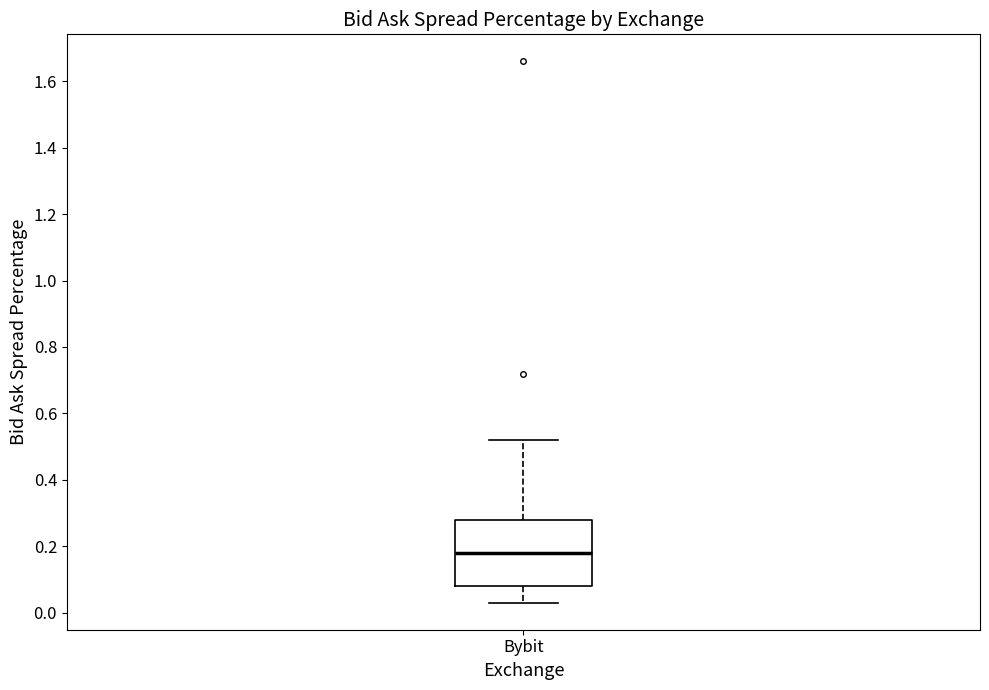

Read this box plot against the y-axis: the position of the median line, the range covered by the box, and the ends of both whiskers. The values are not printed on the chart, so give them approximately, as read against the axis.

median 0.18, box 0.08 to 0.28, whiskers 0.04 to 0.52